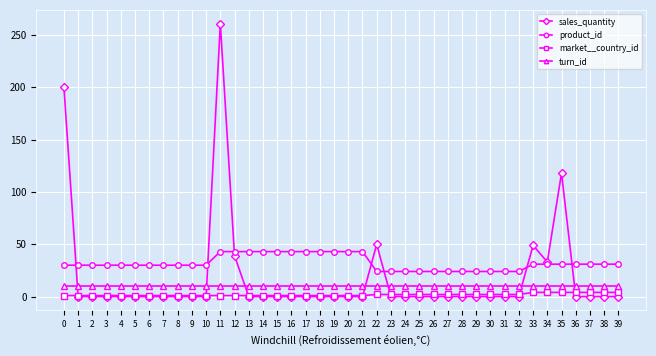

Which category has the highest value across all series?

11